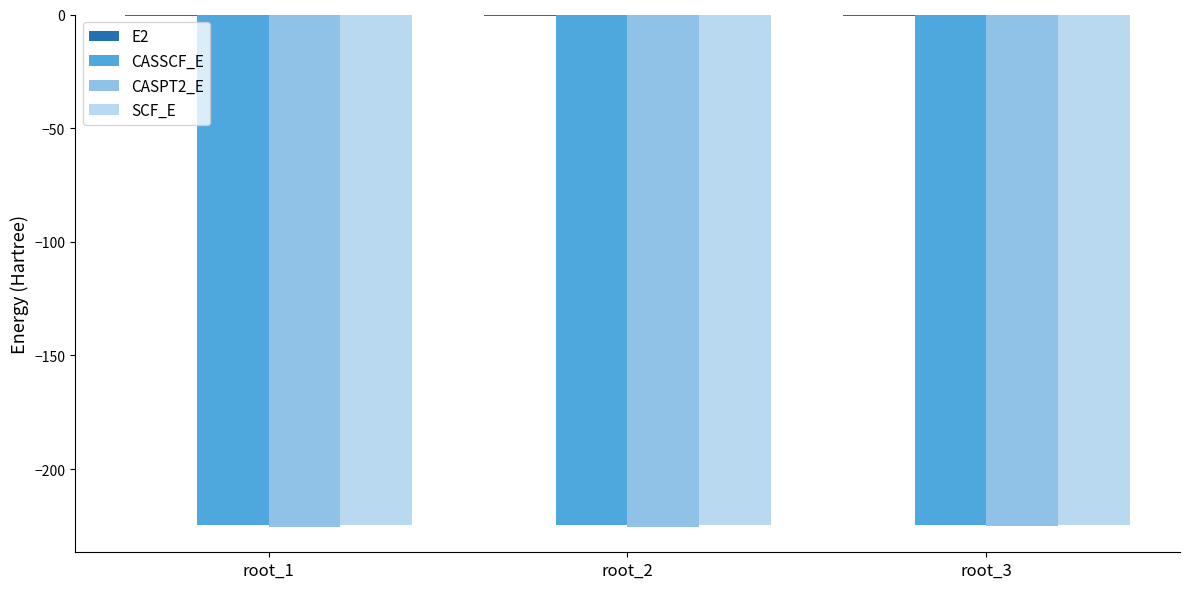

Are the bars horizontal?

No